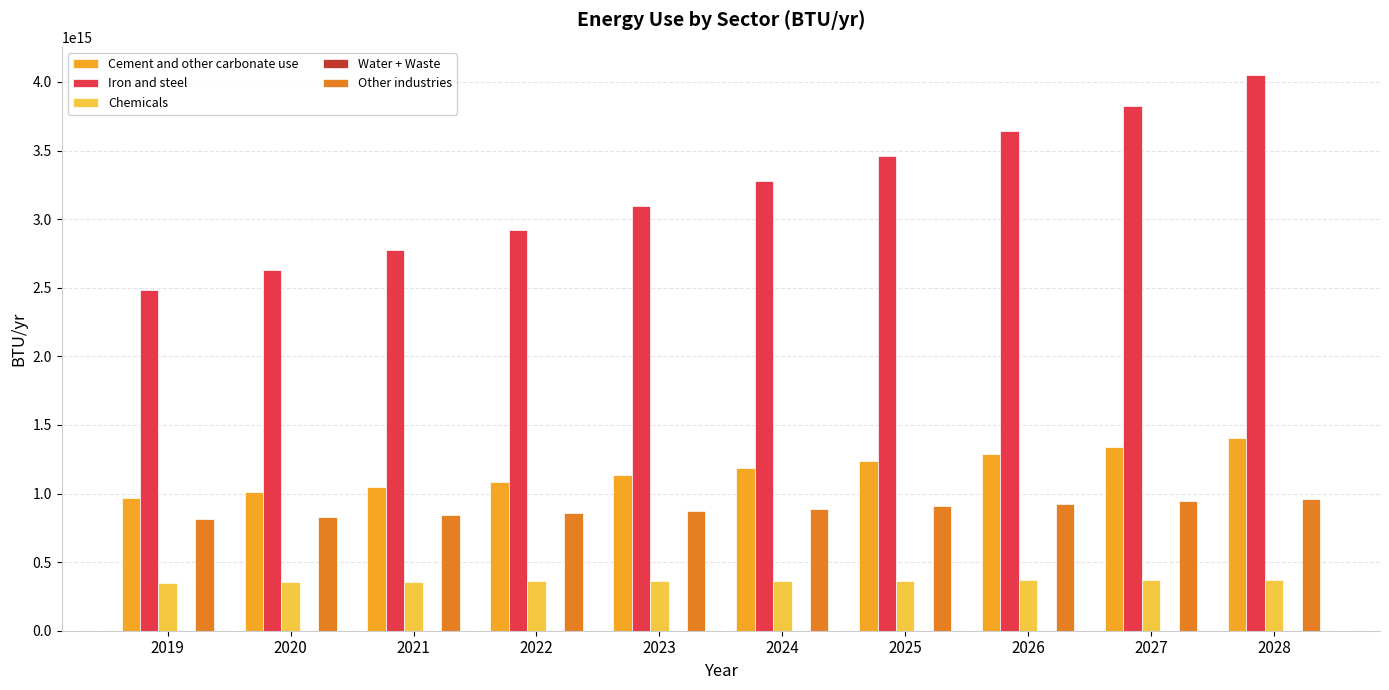

Is the value of Chemicals at 2020 greater than the value of Cement and other carbonate use at 2023?

No